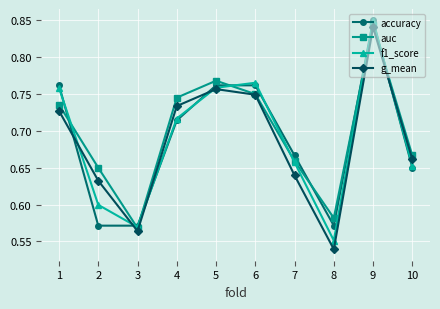

Which series has the largest total across all categories?

auc